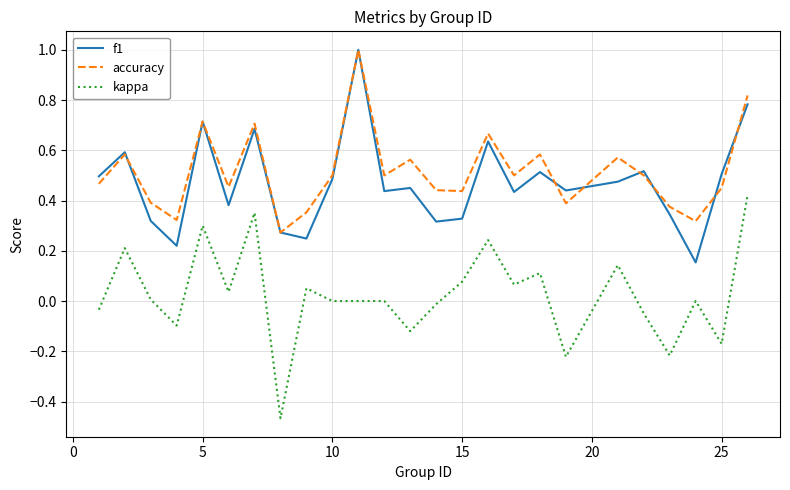

True or false: kappa has more than 1 interior local peaks.

True